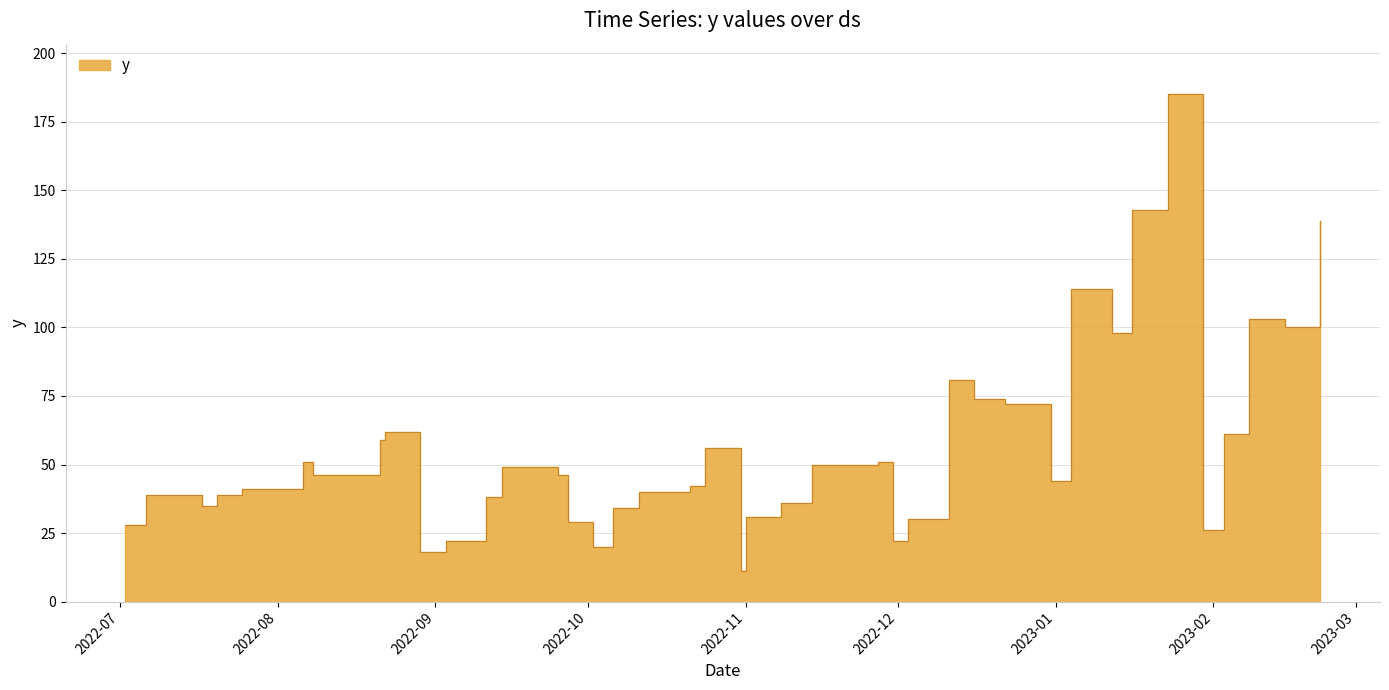

How many data points are above 46?

18